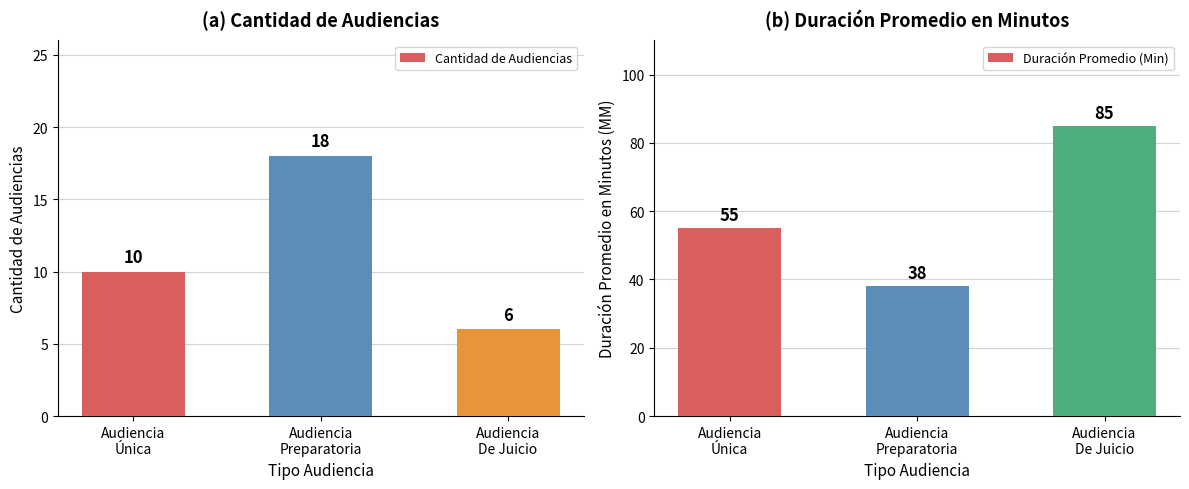

Which series changed the most between Audiencia
Preparatoria and Audiencia
De Juicio?

Duración Promedio (Min)